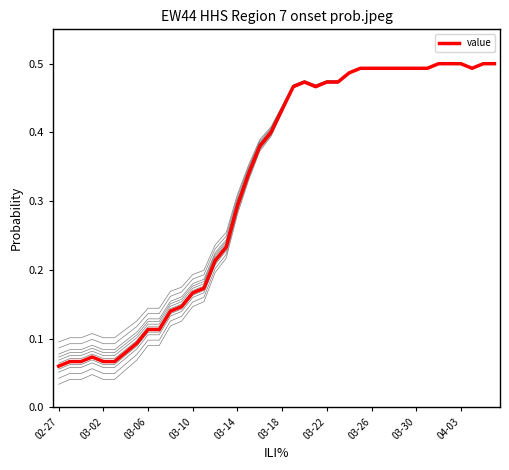

Which has a higher value, 11 or 25?

25